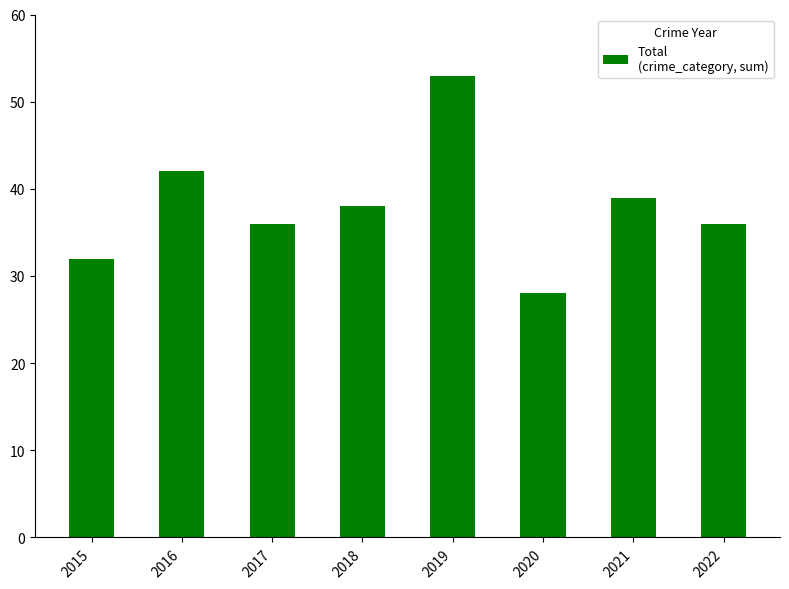

Reading left to right, extract all data points from this chart.

2015=32	2016=42	2017=36	2018=38	2019=53	2020=28	2021=39	2022=36